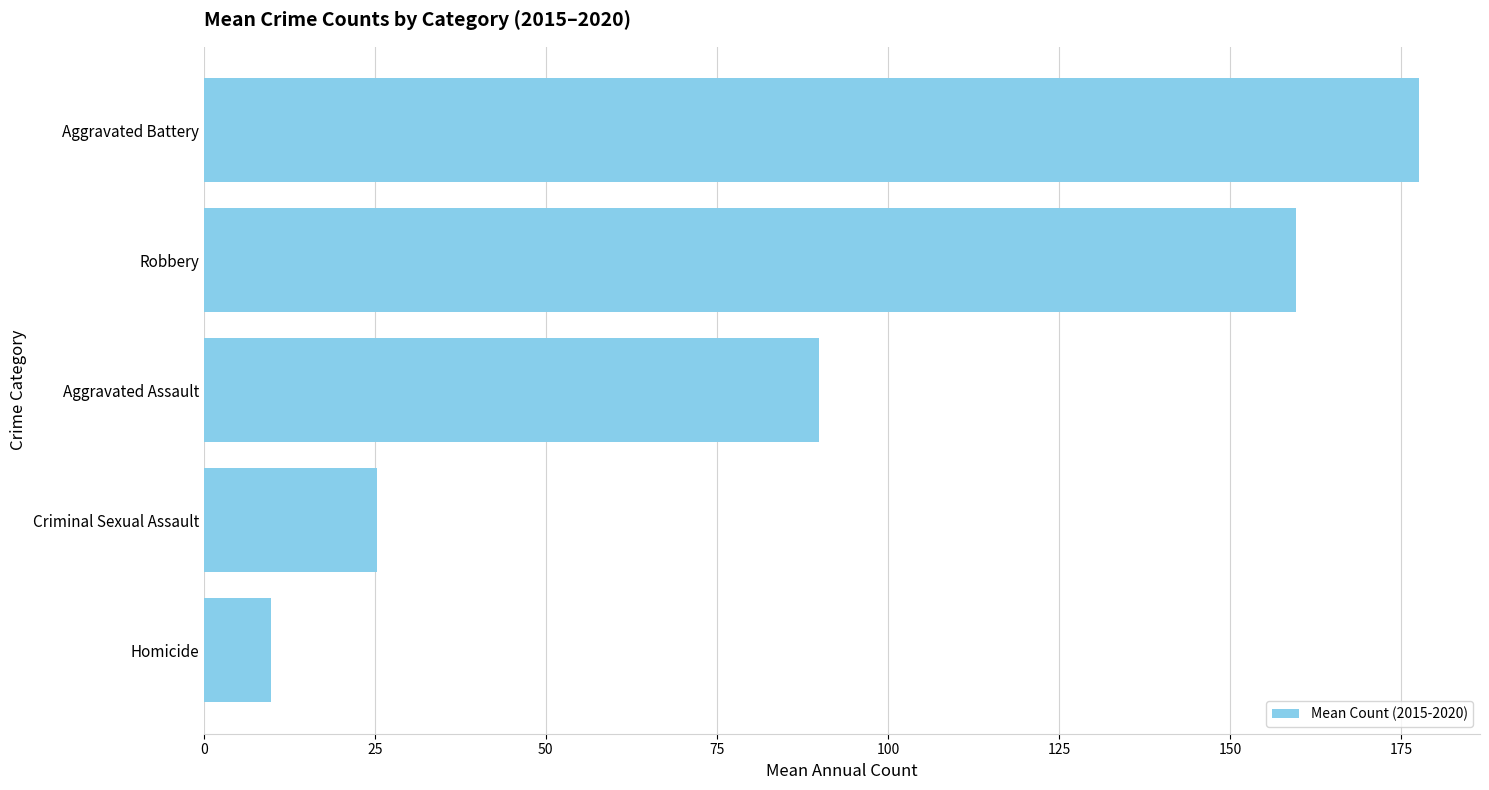

Where is the data nearest to the value 93?

Aggravated Assault